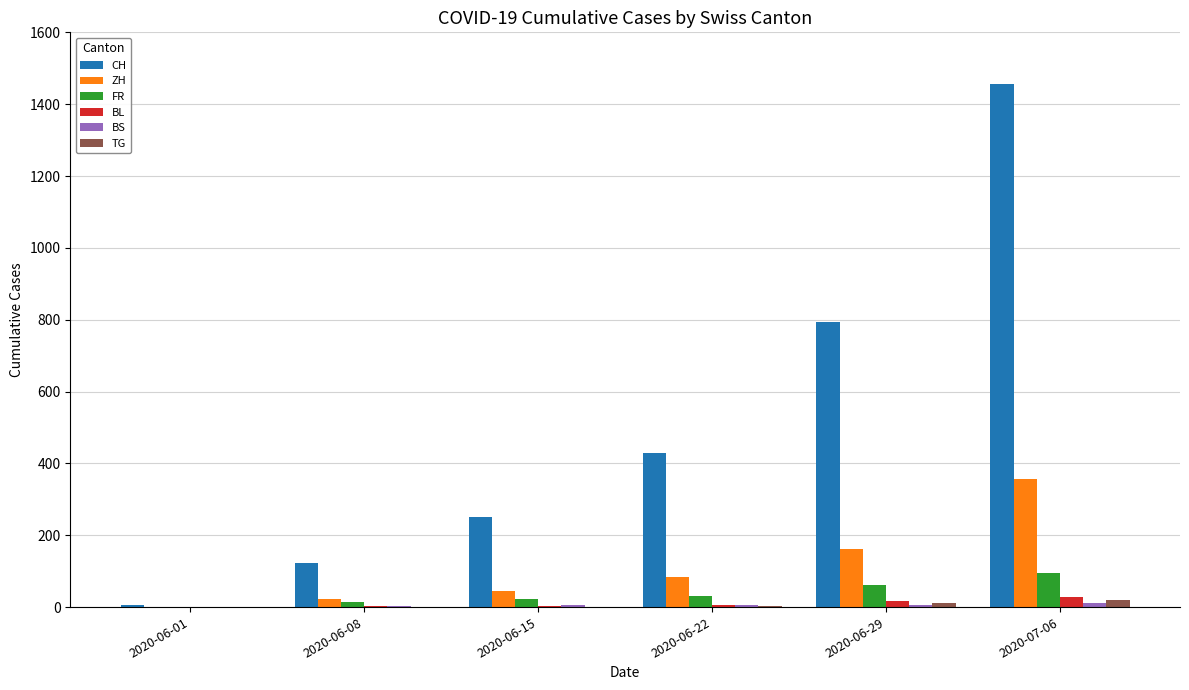

At which category is the sum across all series the highest?

2020-07-06